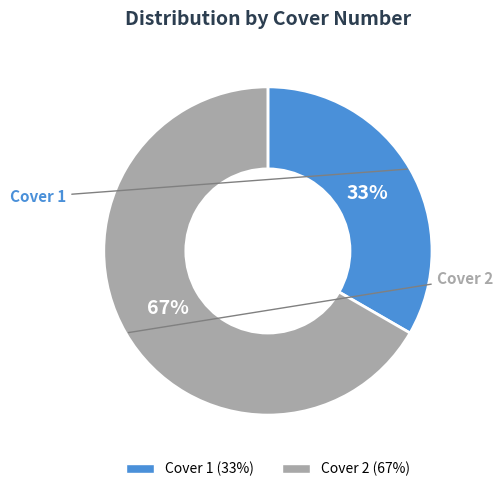

What is the smallest slice in the pie chart?

Cover 1